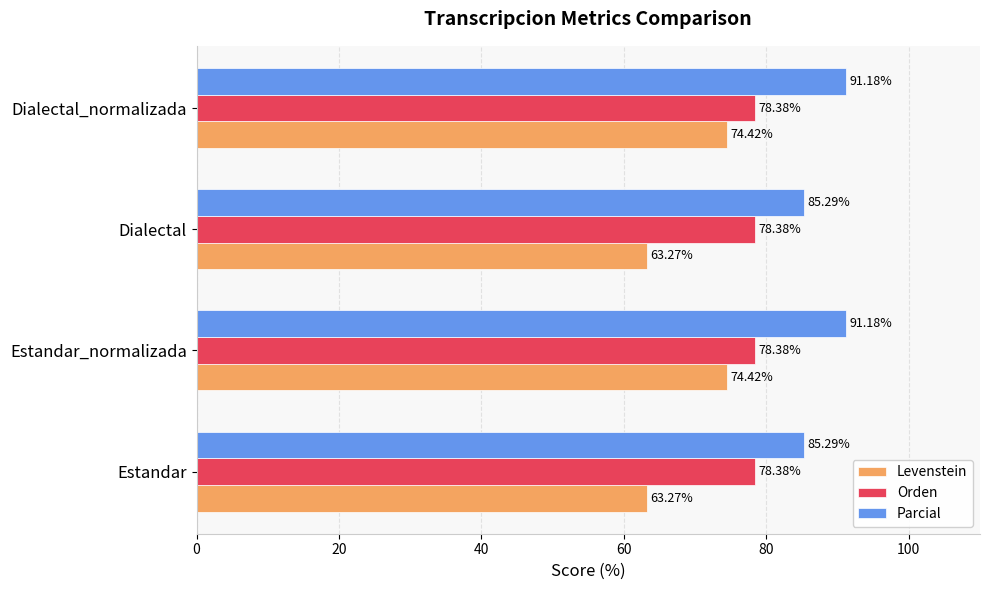

Rank the series by their maximum value, from lowest to highest.

Levenstein, Orden, Parcial